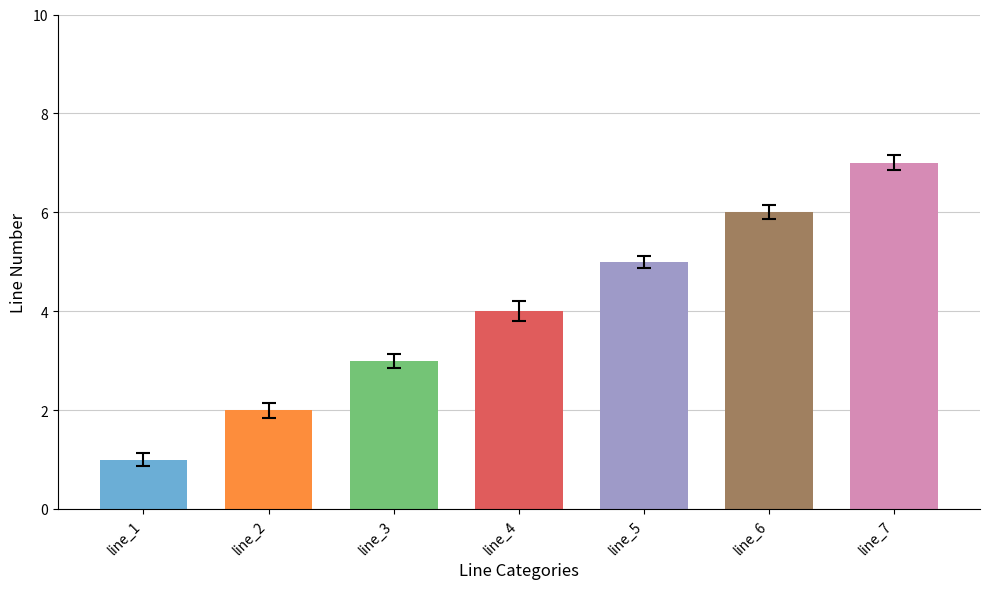

At which category does the chart reach its peak across all series?

line_7